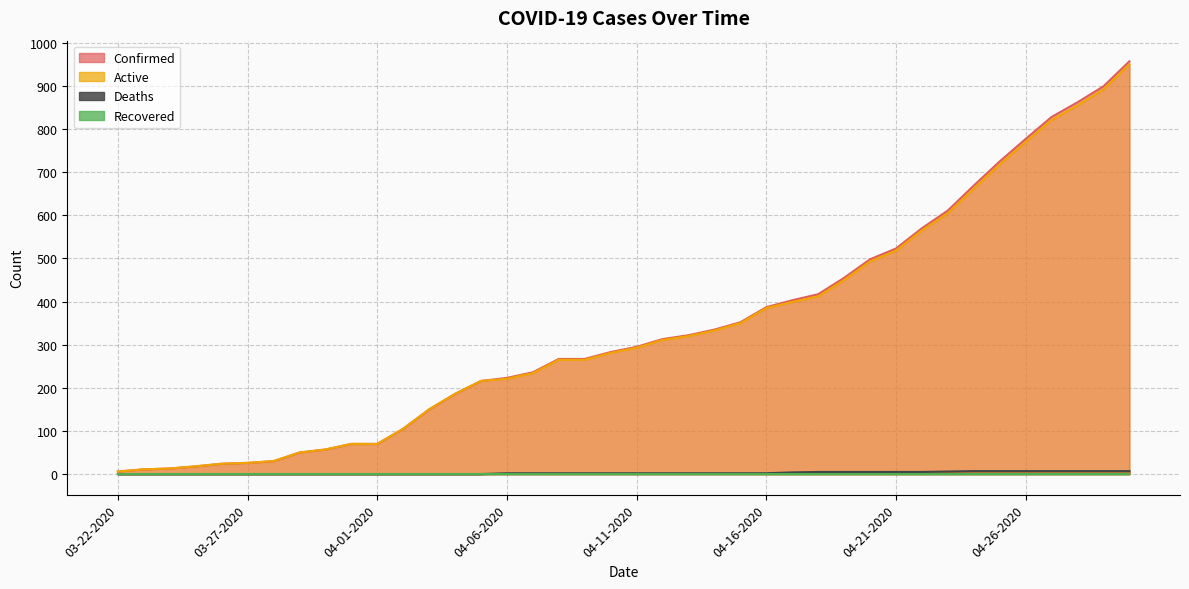

Is it true that Confirmed equals 725 at 04-25-2020?

True